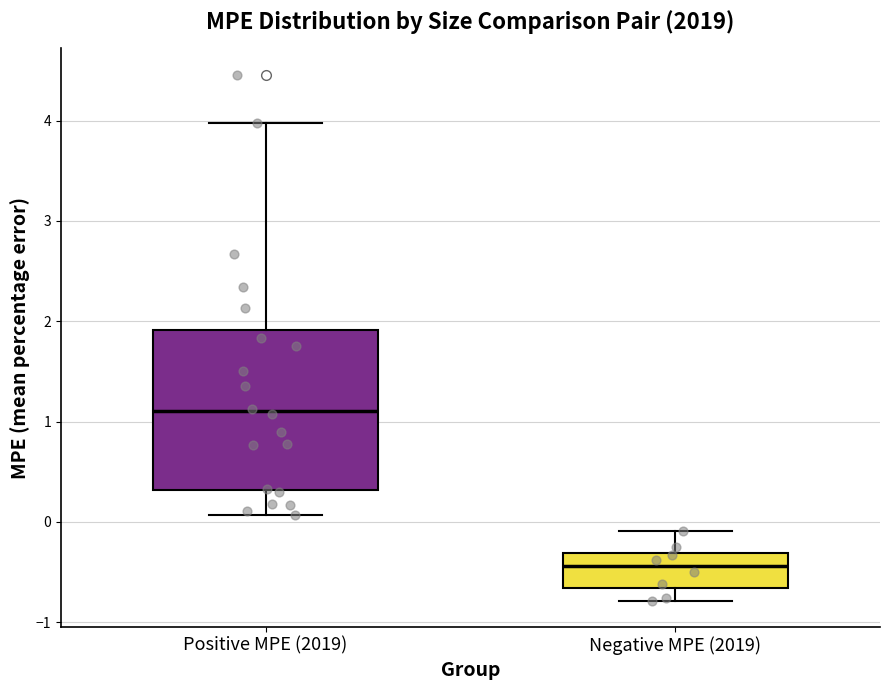

Where does the median line of the box for Positive MPE (2019) sit on the y-axis? The values are not printed on the chart, so give them approximately, as read against the axis.

1.1